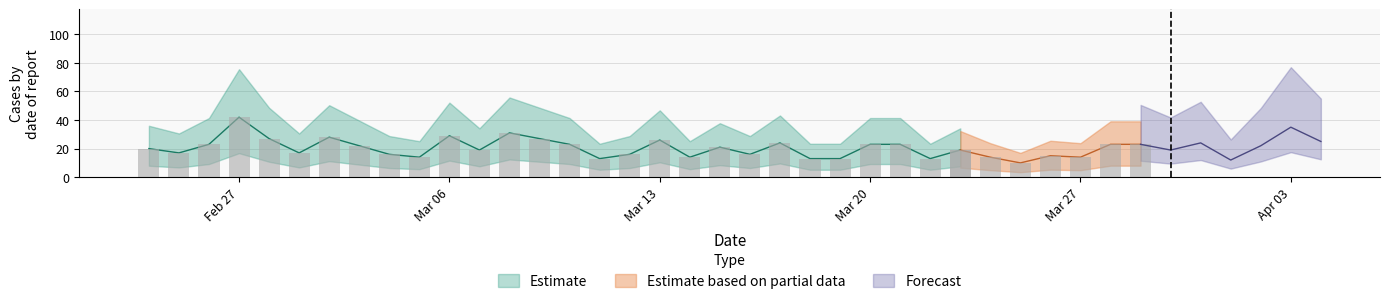

What value does the data have at 2023-03-22?

13